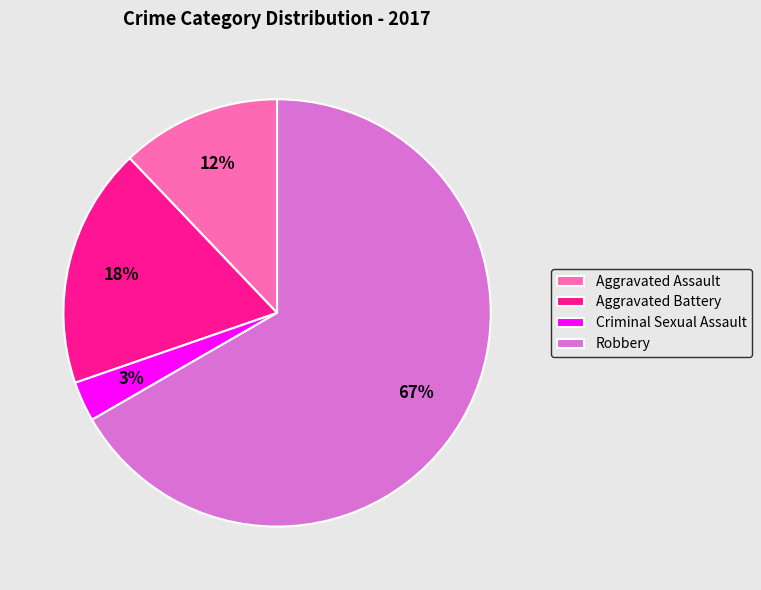

Count the number of slices in the pie.

4